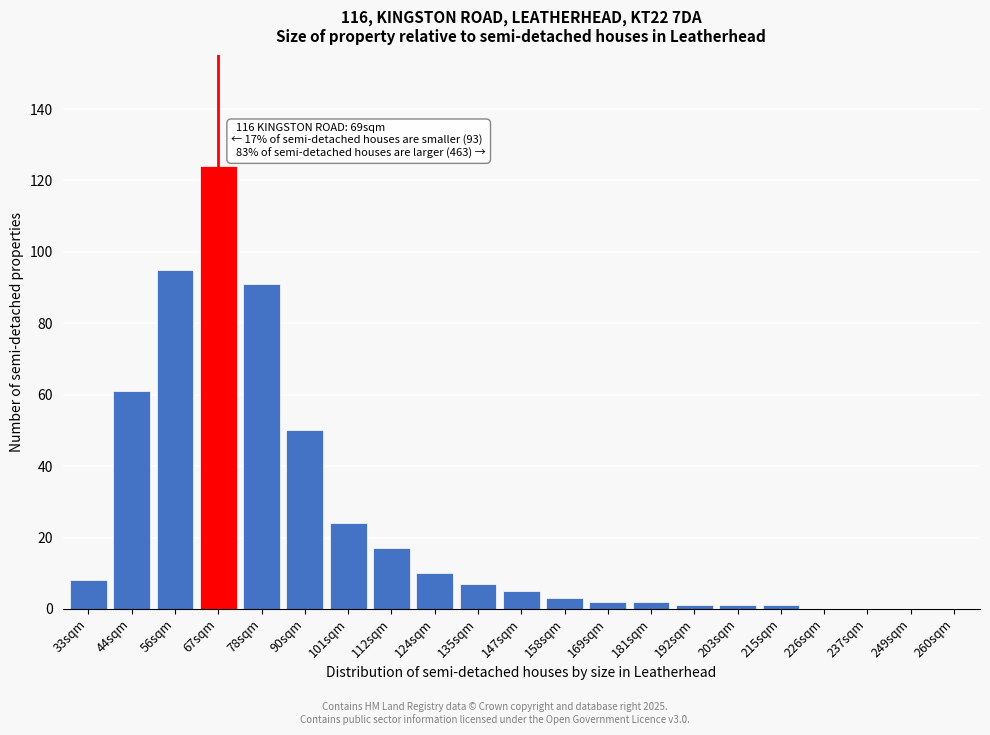

Reading left to right, list all the values displayed in this chart.

33sqm=8	44sqm=61	56sqm=95	67sqm=124	78sqm=91	90sqm=50	101sqm=24	112sqm=17	124sqm=10	135sqm=7	147sqm=5	158sqm=3	169sqm=2	181sqm=2	192sqm=1	203sqm=1	215sqm=1	226sqm=0	237sqm=0	249sqm=0	260sqm=0